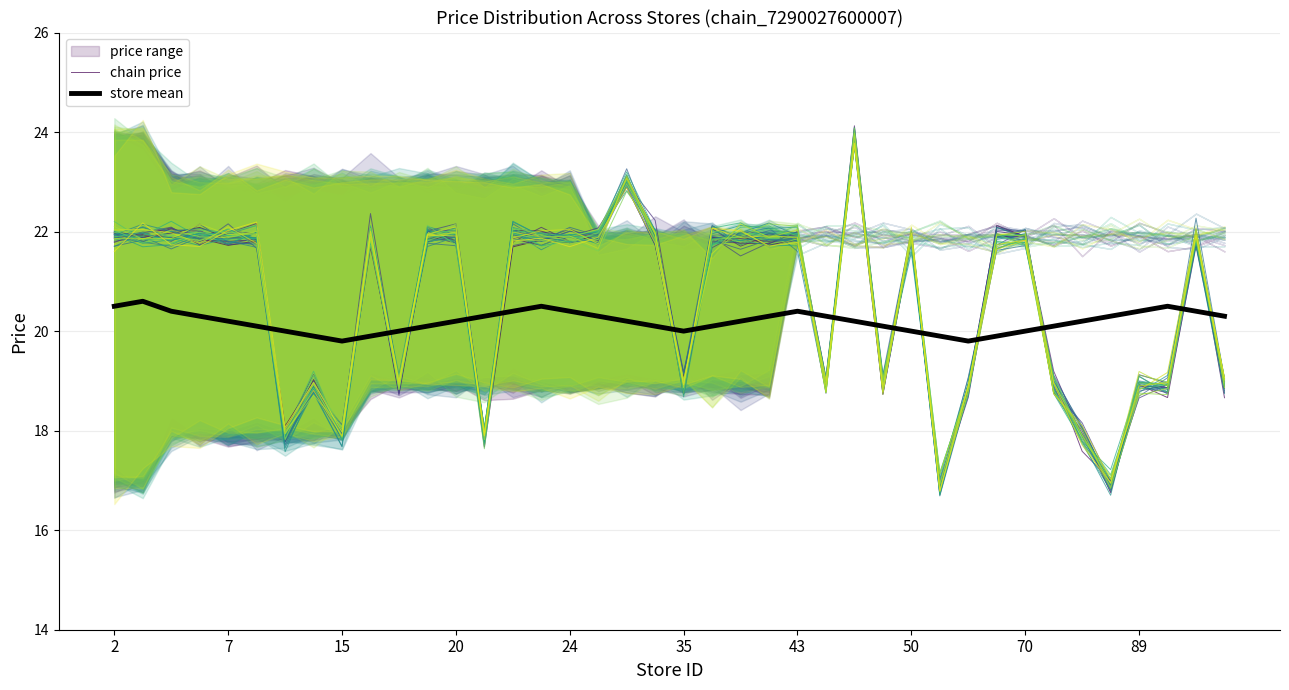

What is the difference between the highest and lowest values at 24?

1.4